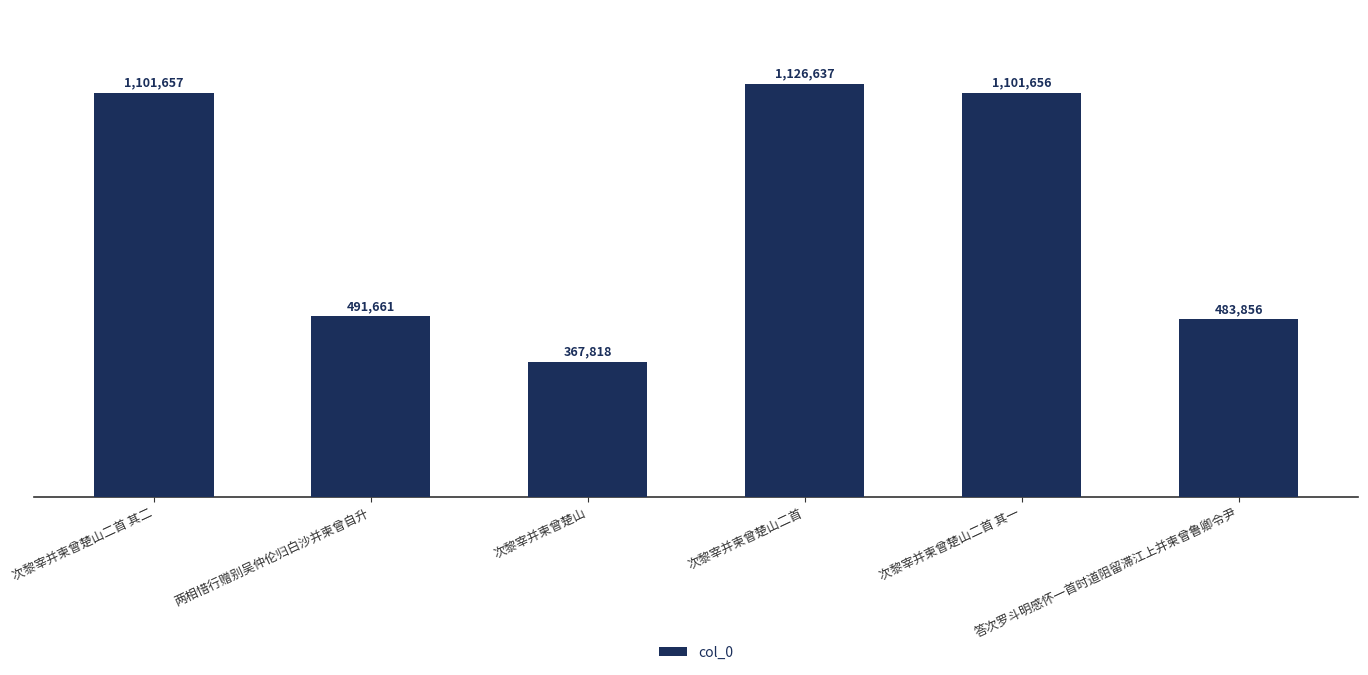

The chart shows a value of 367818 at 次黎宰并柬曾楚山. True or false?

True